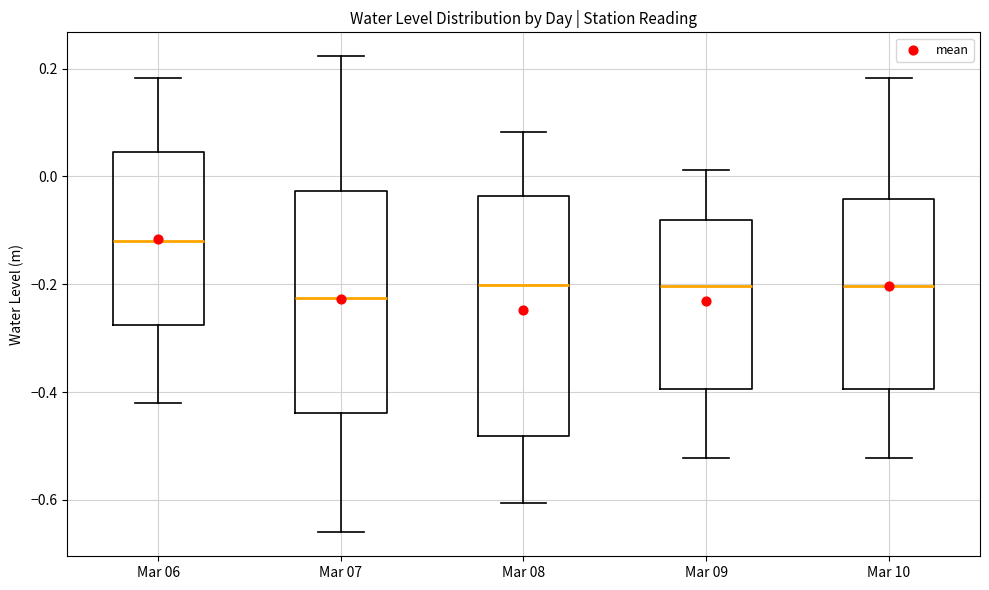

Reading left to right, read every box against the y-axis: the position of its median line, the range the box covers, and the ends of its whiskers. The values are not printed on the chart, so give them approximately, as read against the axis.

Mar 06: median -0.12, box -0.28 to 0.04, whiskers -0.42 to 0.18
Mar 07: median -0.22, box -0.44 to -0.02, whiskers -0.66 to 0.22
Mar 08: median -0.20, box -0.48 to -0.04, whiskers -0.60 to 0.08
Mar 09: median -0.20, box -0.40 to -0.08, whiskers -0.52 to 0.02
Mar 10: median -0.20, box -0.40 to -0.04, whiskers -0.52 to 0.18